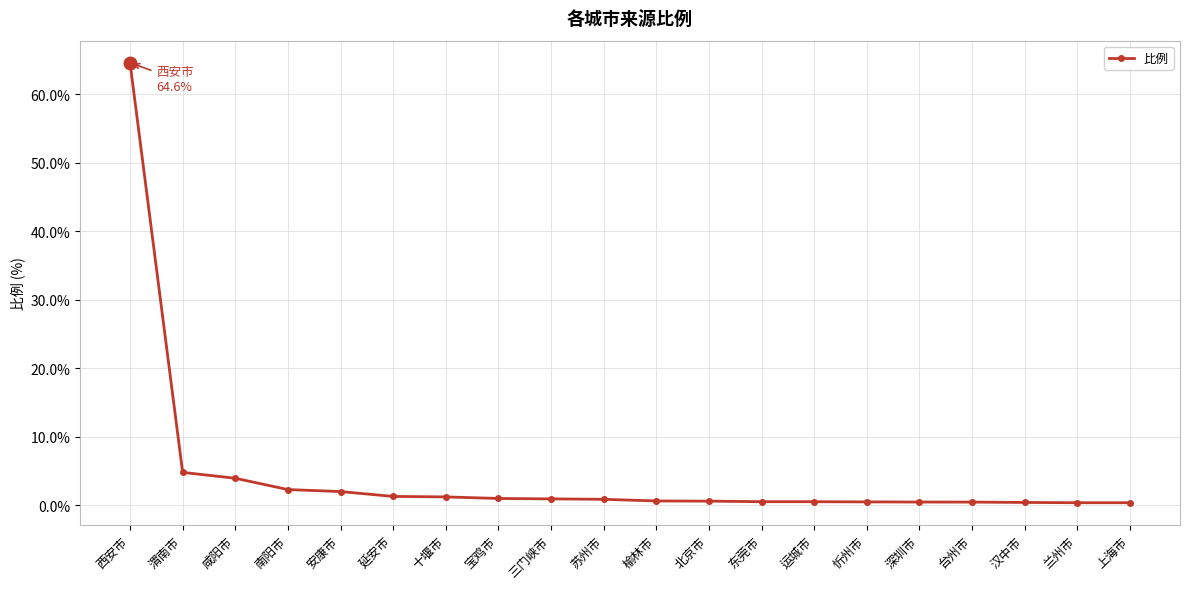

Which has a higher value, 台州市 or 西安市?

西安市